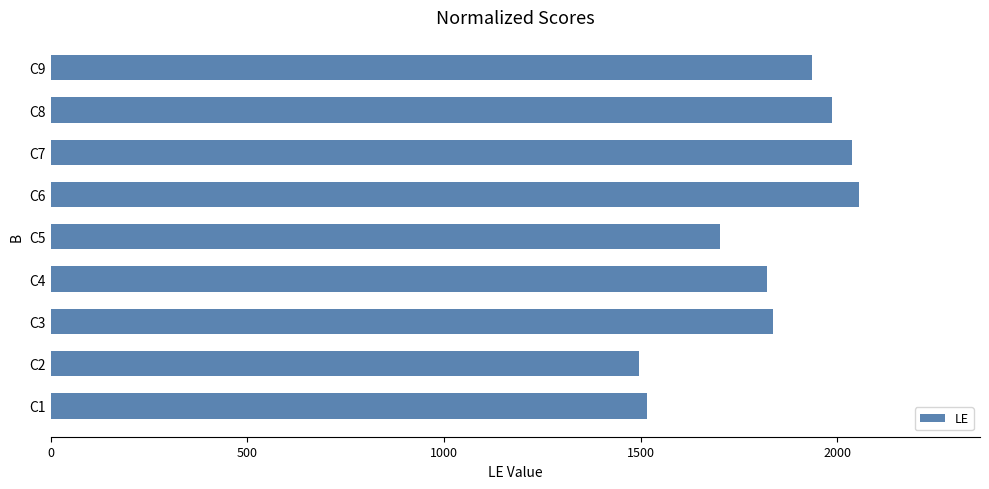

What is the difference between the maximum and minimum values?

560